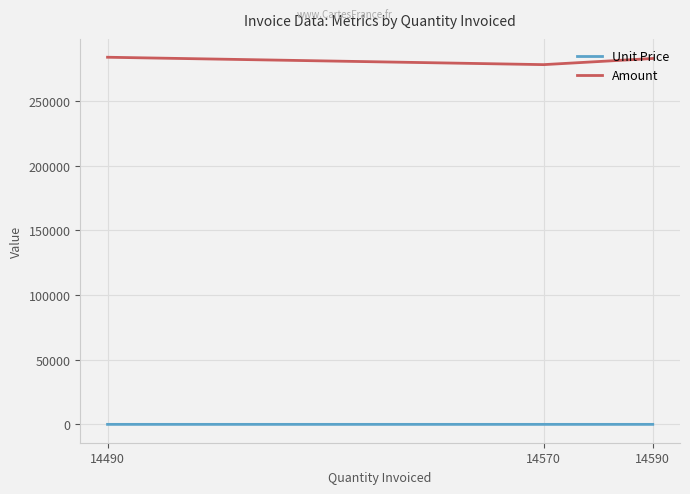

Is the value of Amount at 14490 greater than the value of Unit Price at 14490?

Yes